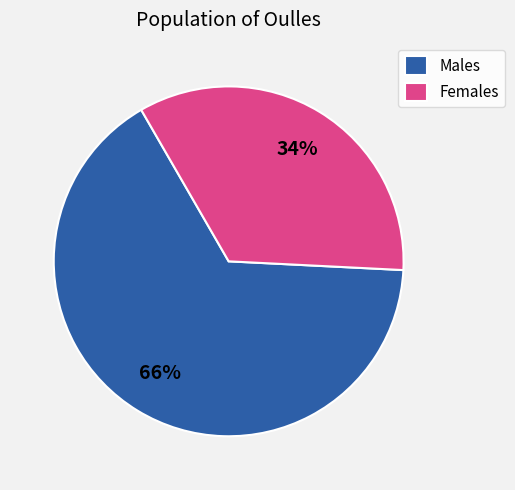

To the nearest percent, what percentage of the pie is Males?

66%